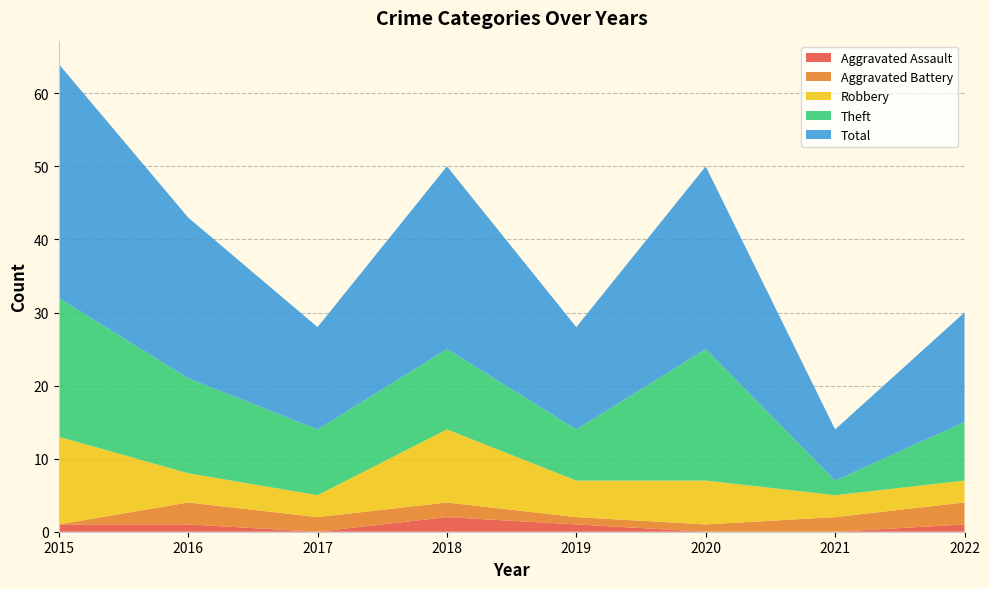

Reading right to left, what are all the values shown in this chart?

Aggravated Assault: 1	0	0	1	2	0	1	1
Aggravated Battery: 3	2	1	1	2	2	3	0
Robbery: 3	3	6	5	10	3	4	12
Theft: 8	2	18	7	11	9	13	19
Total: 15	7	25	14	25	14	22	32